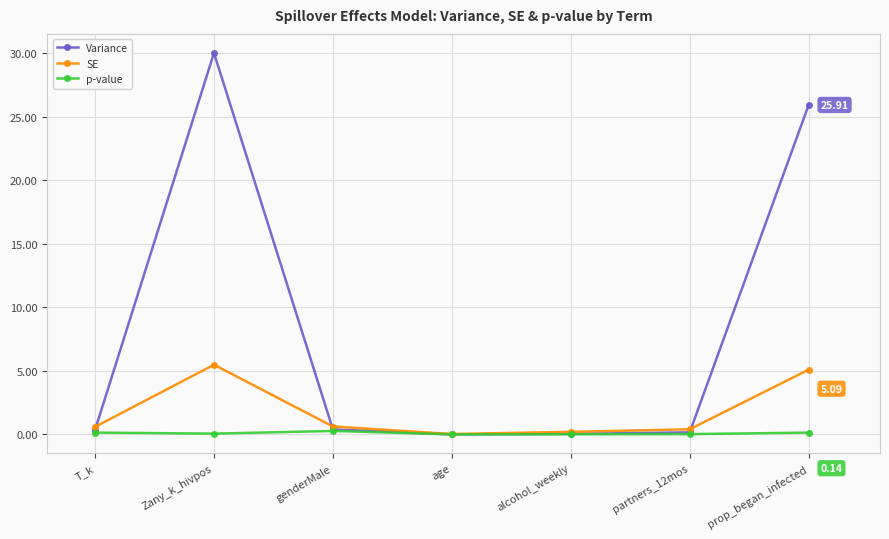

True or false: p-value and Variance intersect in this chart.

False